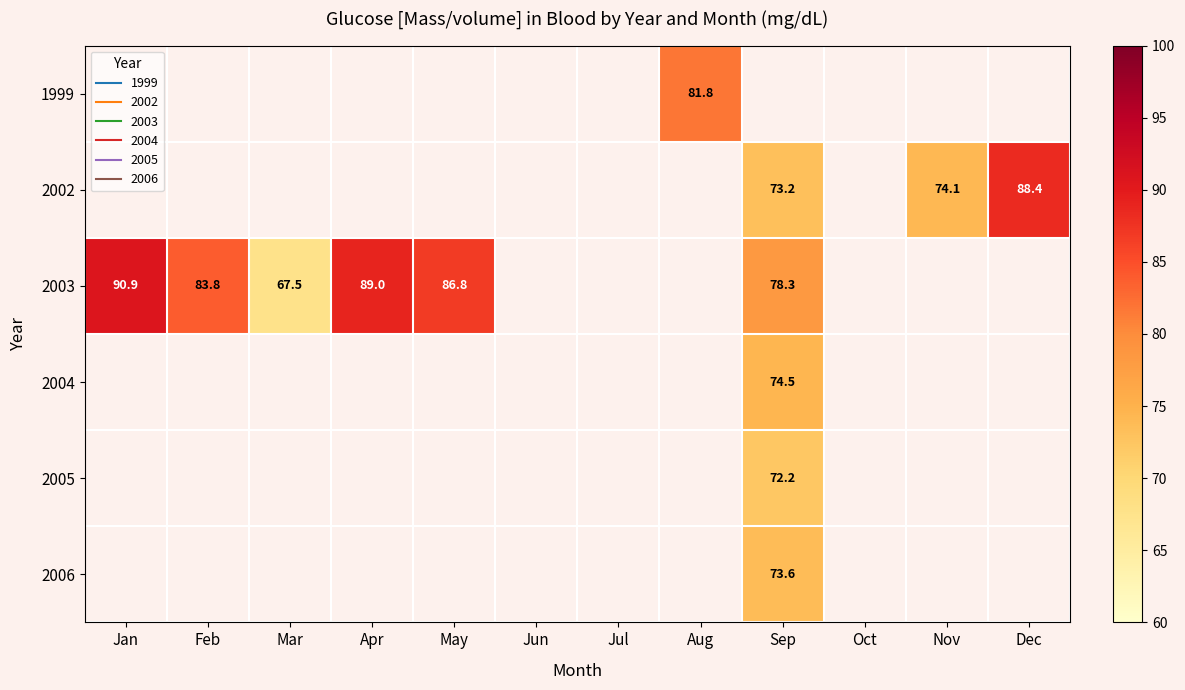

At which label does 2003 first exceed 67?

Jan